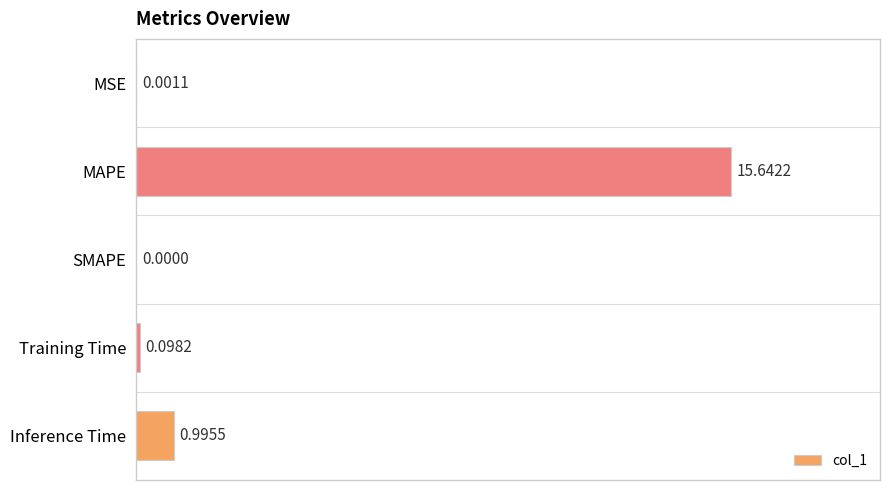

Where is the data nearest to the value 7?

Inference Time